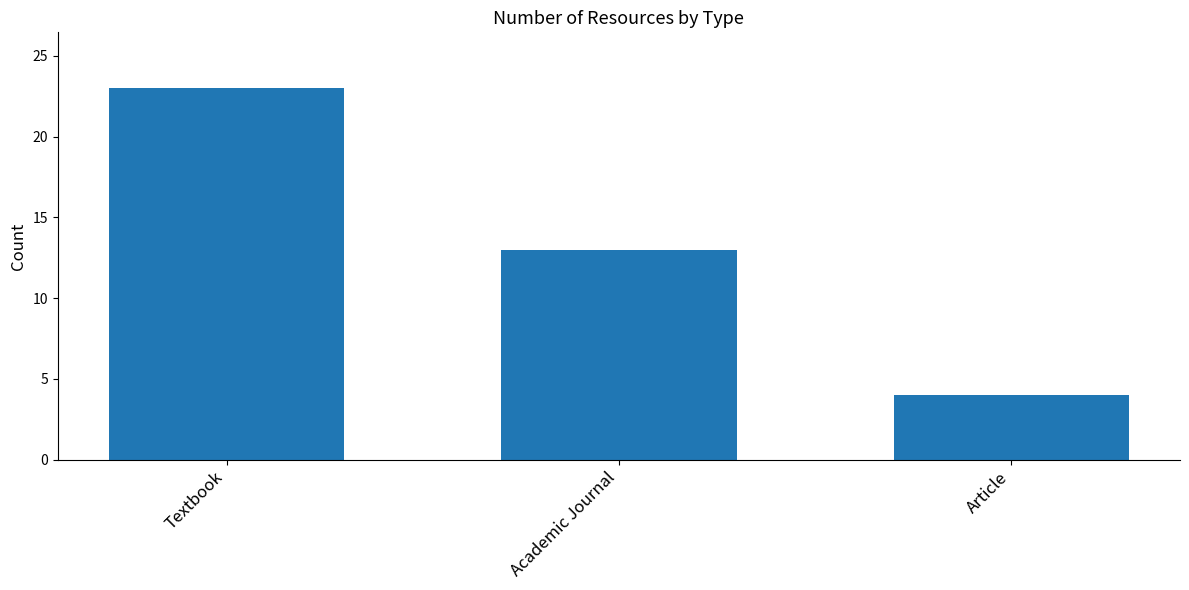

How many data points does each series have?

3